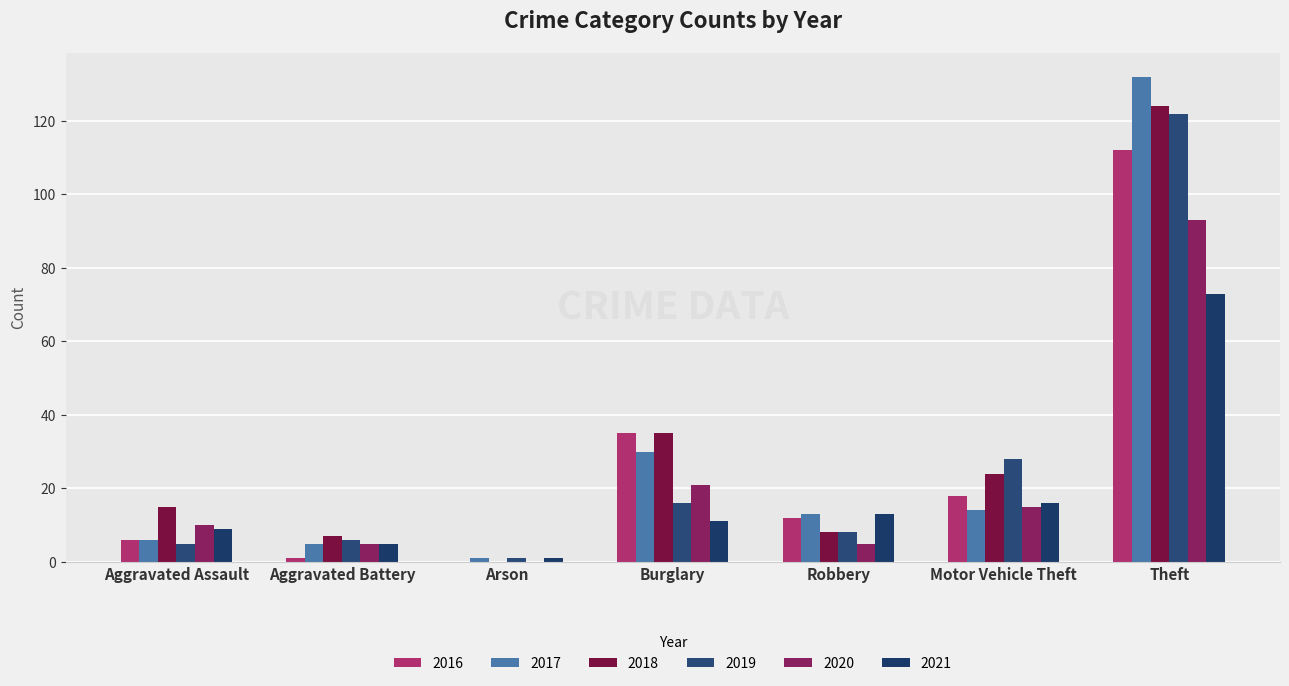

How many series are shown in this chart?

6